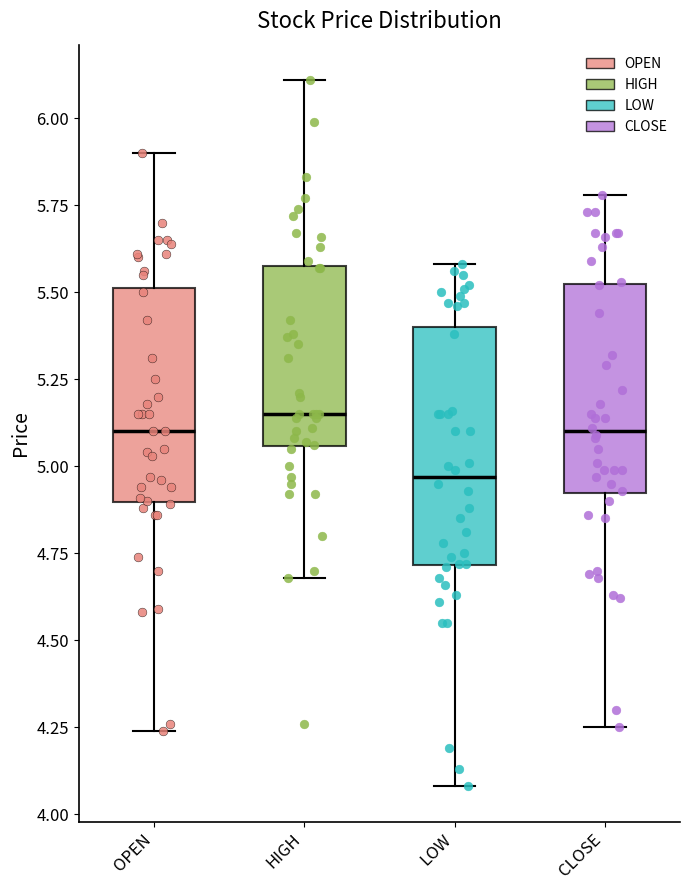

Which box has the lowest median line?

LOW